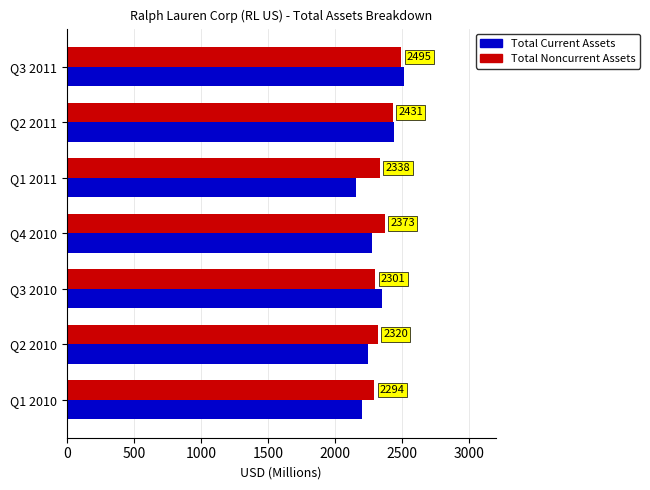

List the series in order of their overall mean, highest first.

Total Noncurrent Assets, Total Current Assets